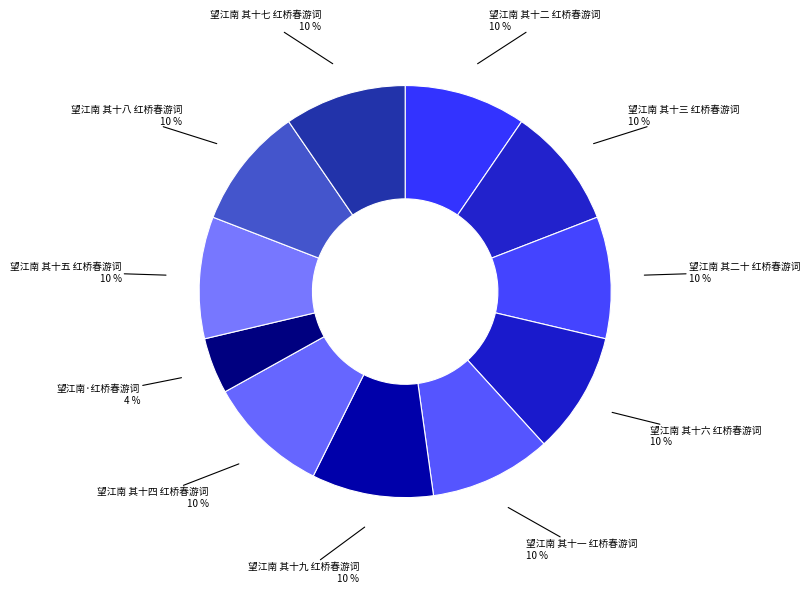

Count the number of slices in the pie.

11